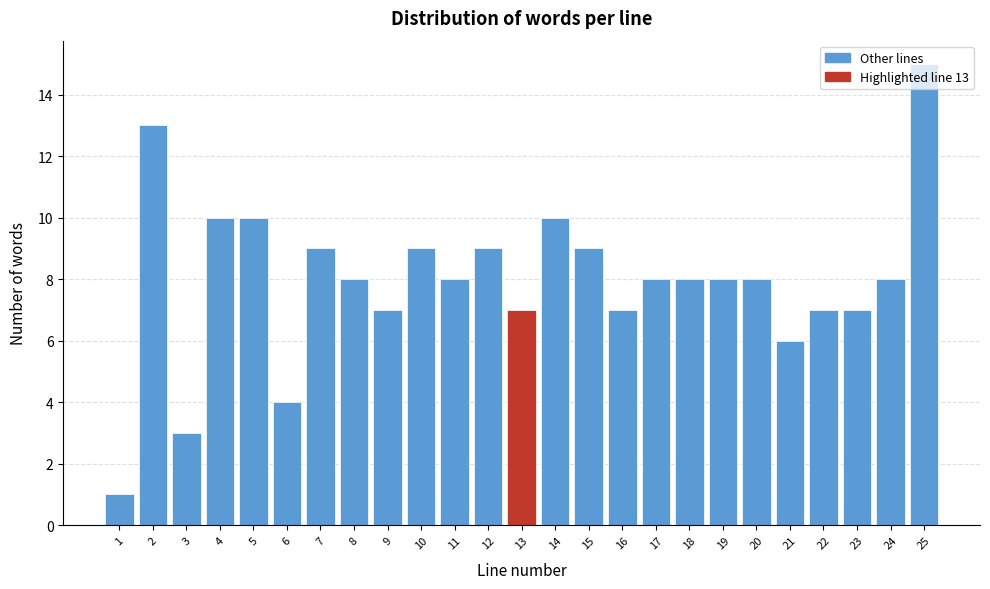

Over which range of the x-axis is the bar tallest?

24.5 to 25.5